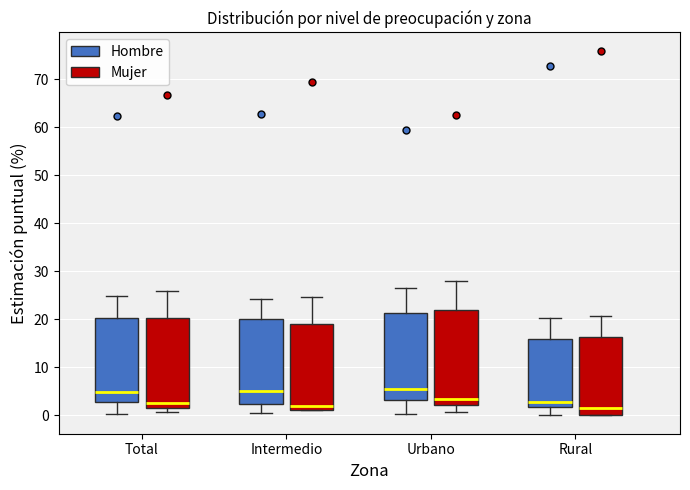

Comparing the boxes themselves (not the whiskers), which one is the tallest?

Urbano (Mujer)